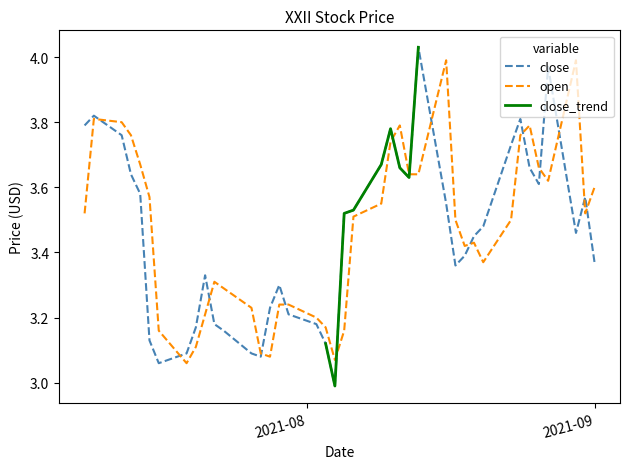

True or false: open has more than 1 points higher than both neighbors.

True